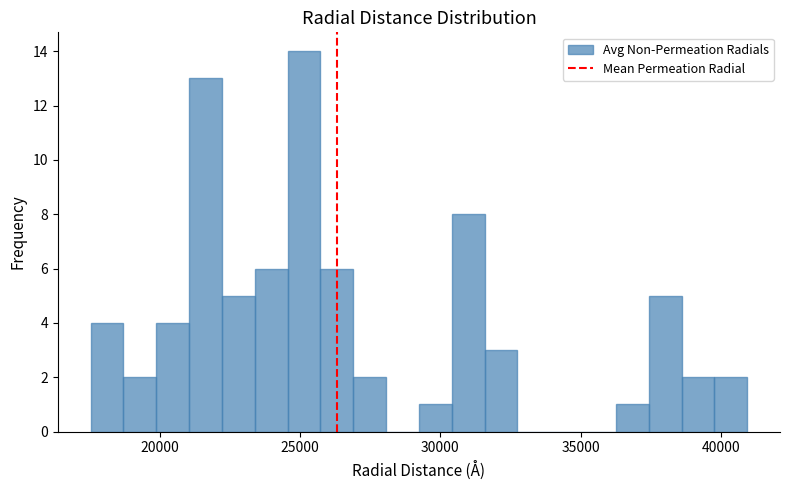

Around what value on the x-axis is the tallest bar? Give the approximate position of its centre, as read against the axis.

25000